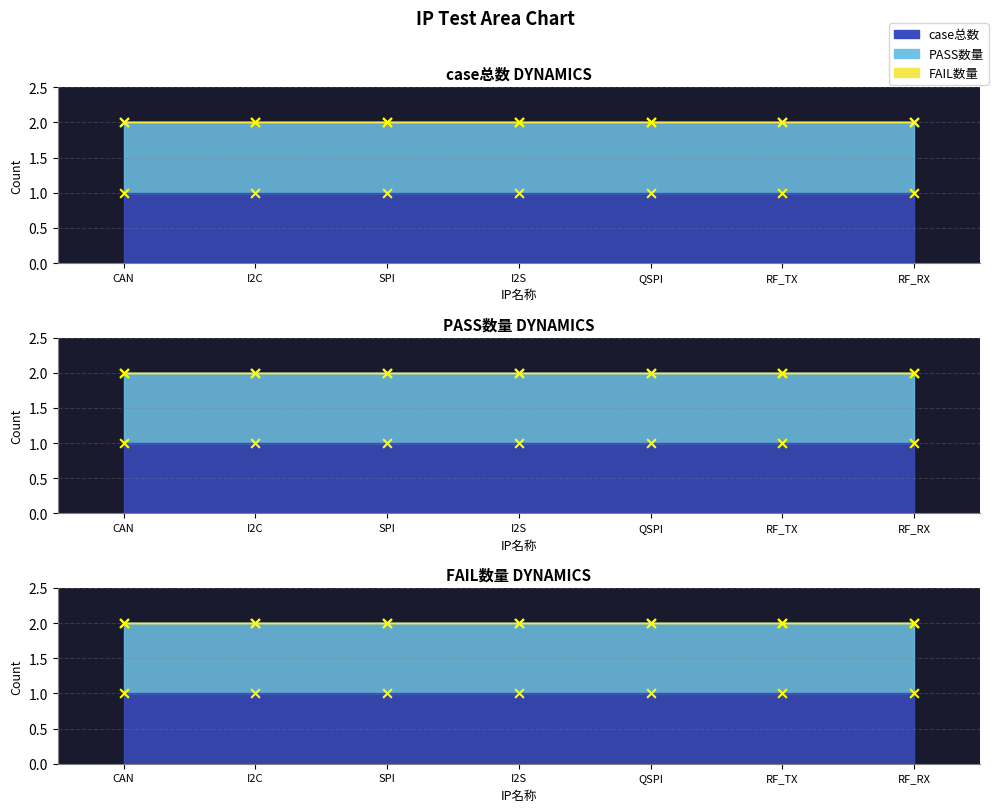

Which series contains the highest Y value?

case总数